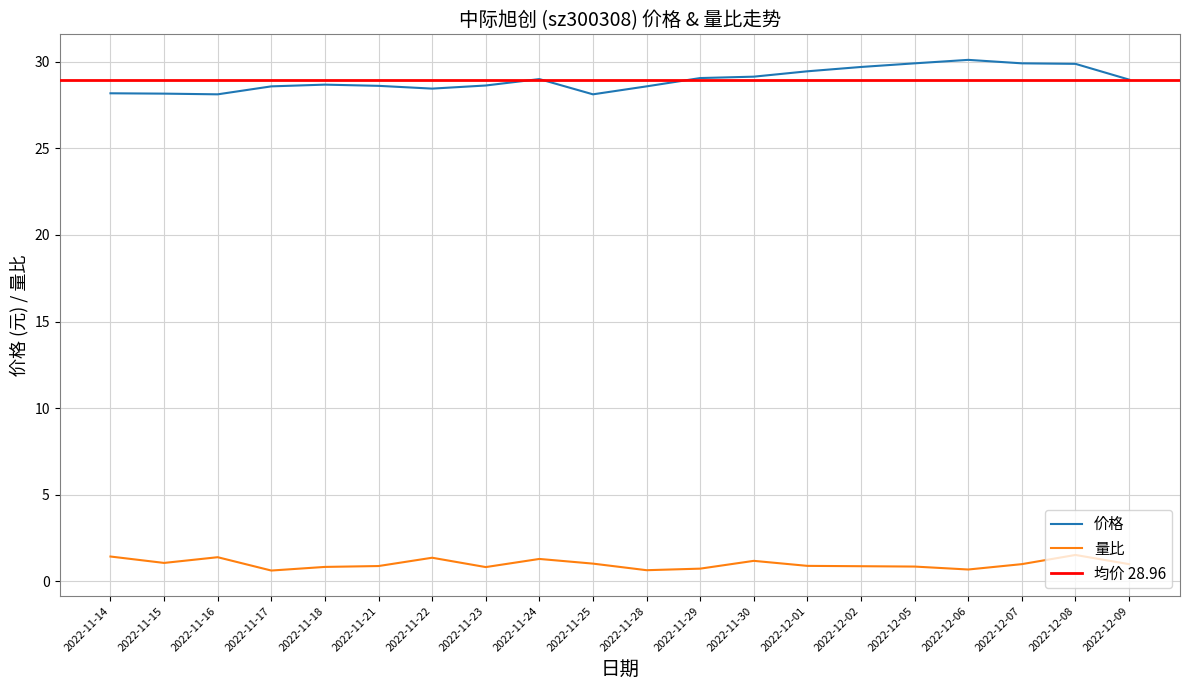

How many lines are shown in the chart?

2